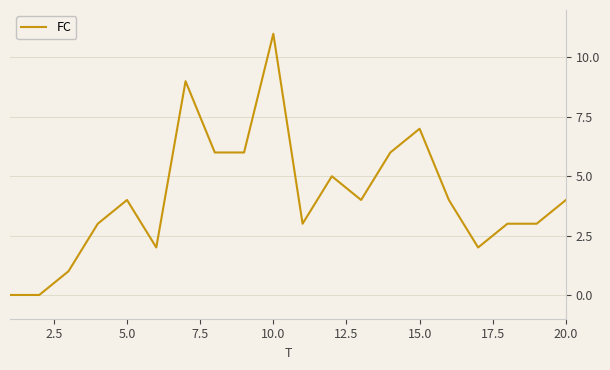

What is the average value?

4